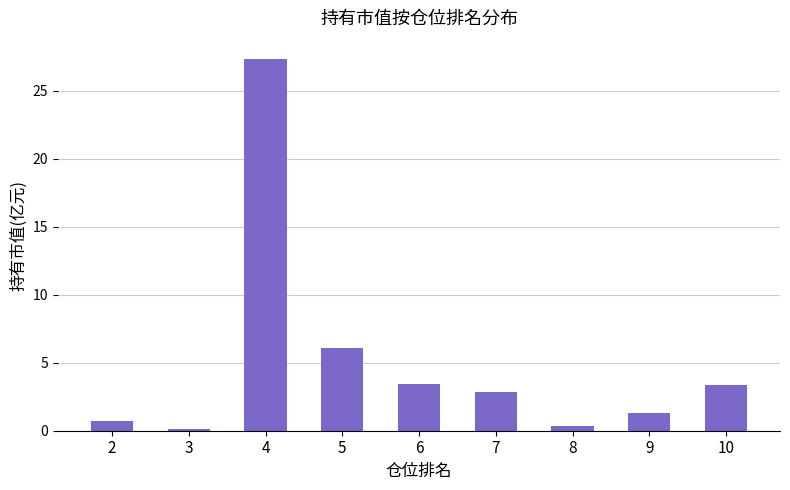

How many categories are shown in the chart?

9